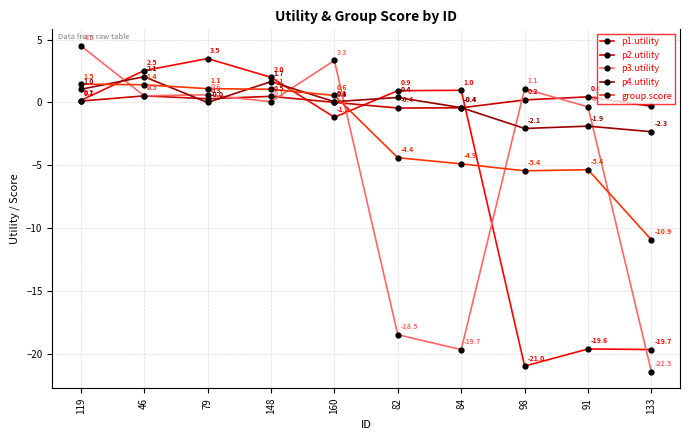

What is the total value across all series at 119?

7.3